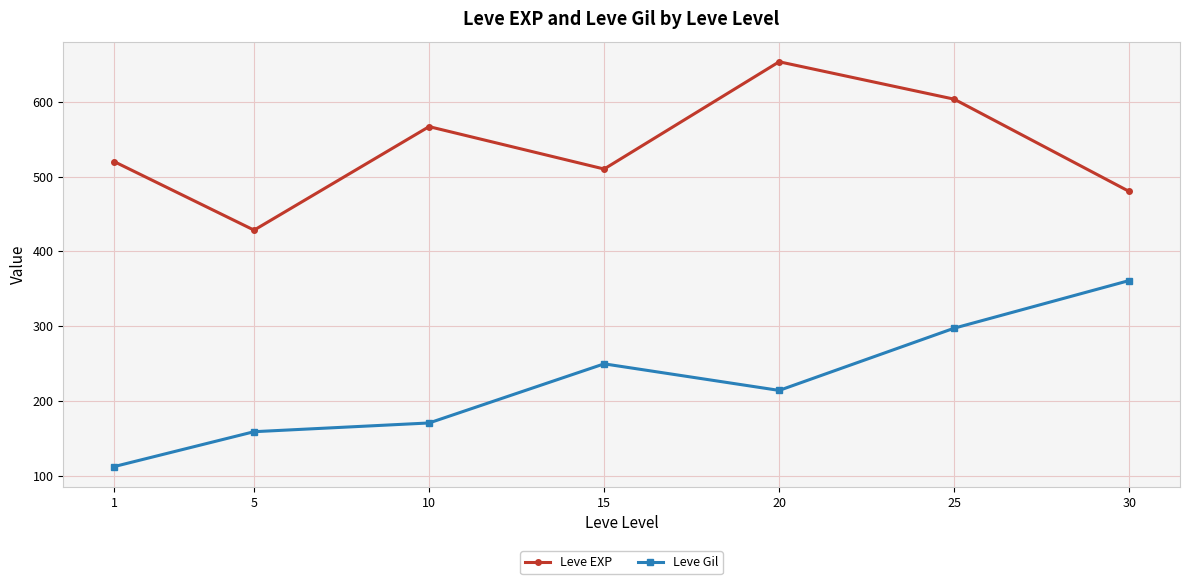

Is the value of Leve Gil at 30 greater than the value of Leve EXP at 10?

No